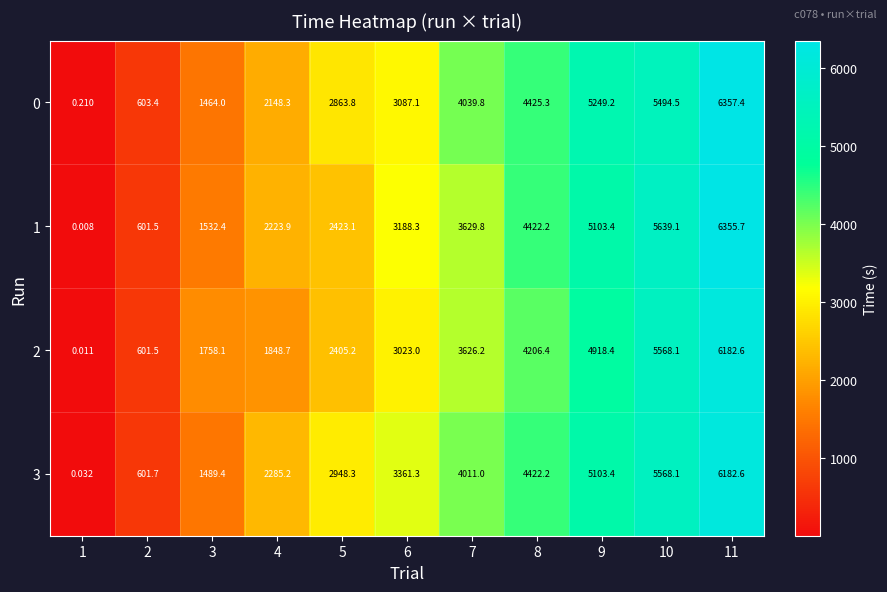

Is the value of 0 at 10 greater than the value of 3 at 10?

No